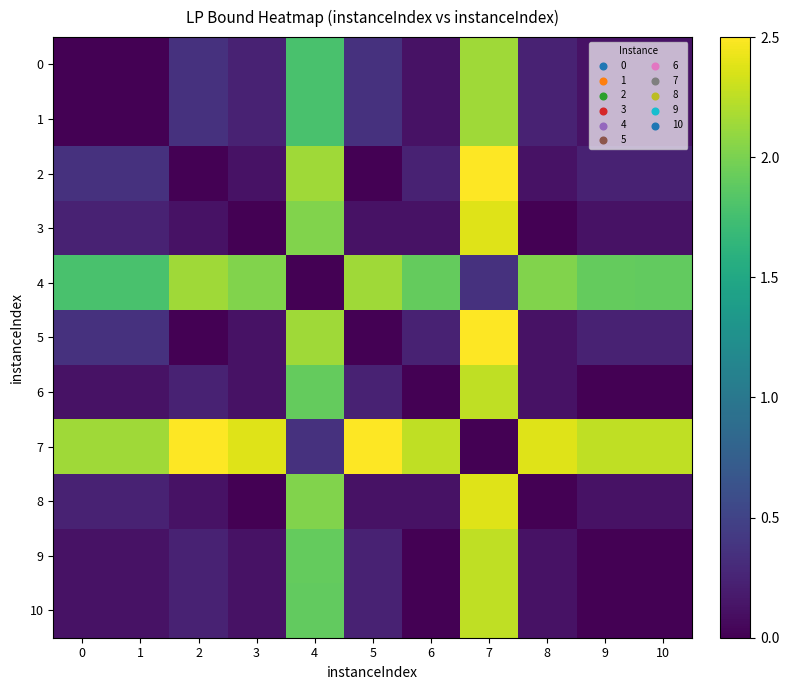

At how many categories does at least one series exceed 0?

11